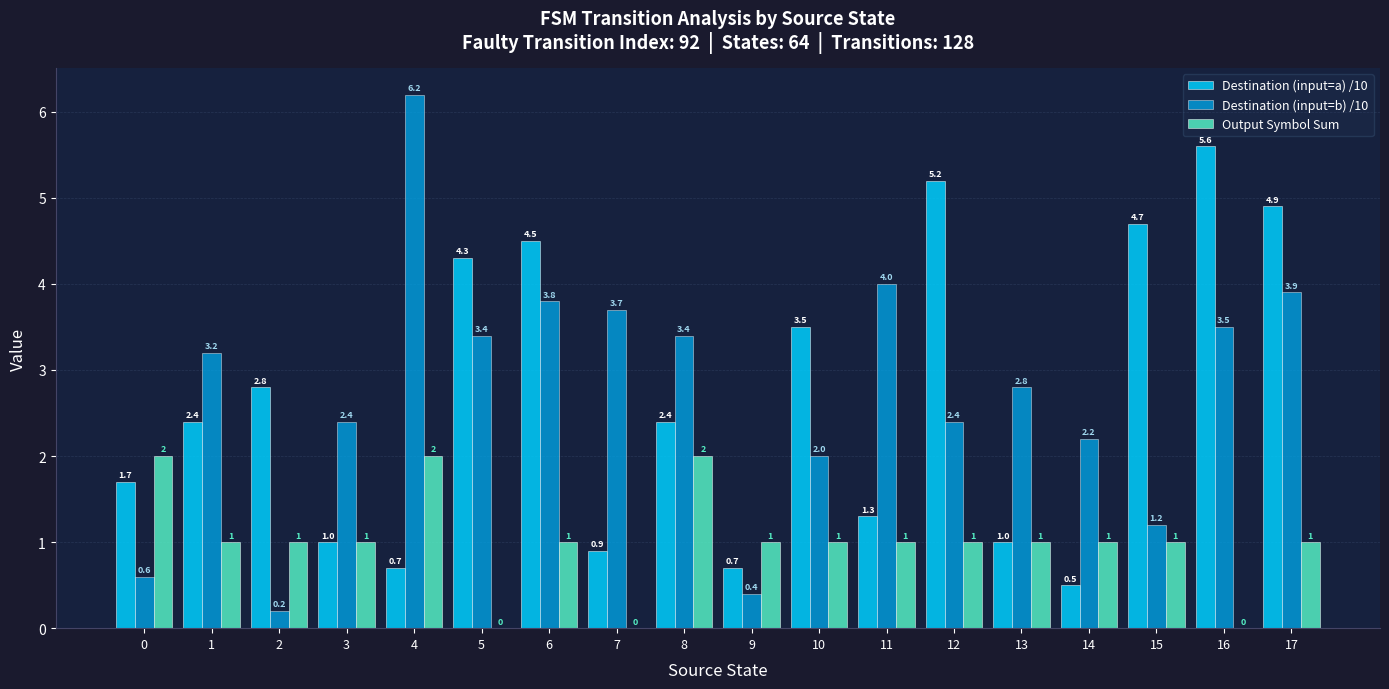

What is the sum of all Output Symbol Sum values?

18.0